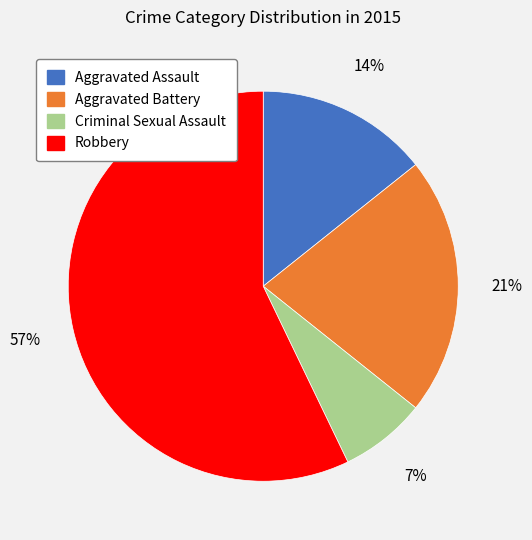

To the nearest percent, what is the average slice percentage?

25%